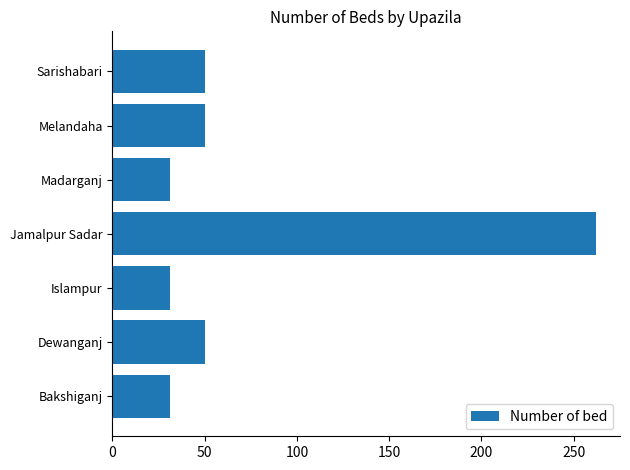

Reading top to bottom, what are all the values shown in this chart?

Sarishabari=50	Melandaha=50	Madarganj=31	Jamalpur Sadar=262	Islampur=31	Dewanganj=50	Bakshiganj=31